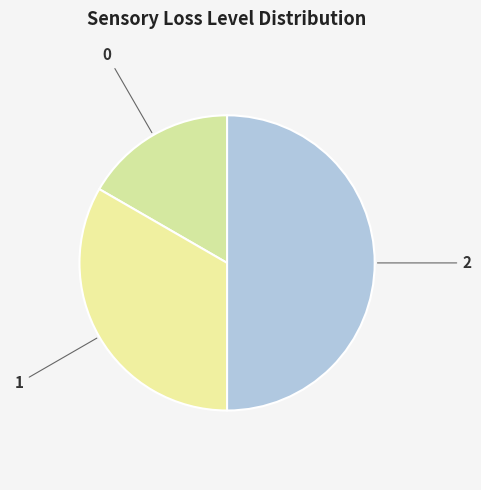

Is it true that 0 is 29% of the pie?

False